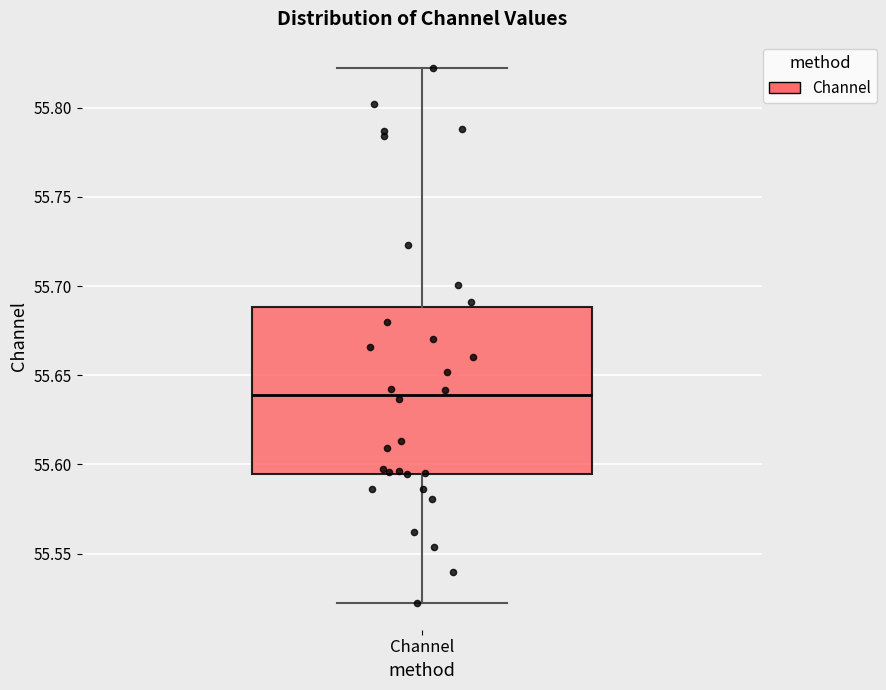

Transcribe this box plot: give where the median line is, the range the box spans, and where the two whiskers end, as read against the y-axis. The values are not printed on the chart, so give them approximately, as read against the axis.

median 55.640, box 55.595 to 55.690, whiskers 55.520 to 55.820